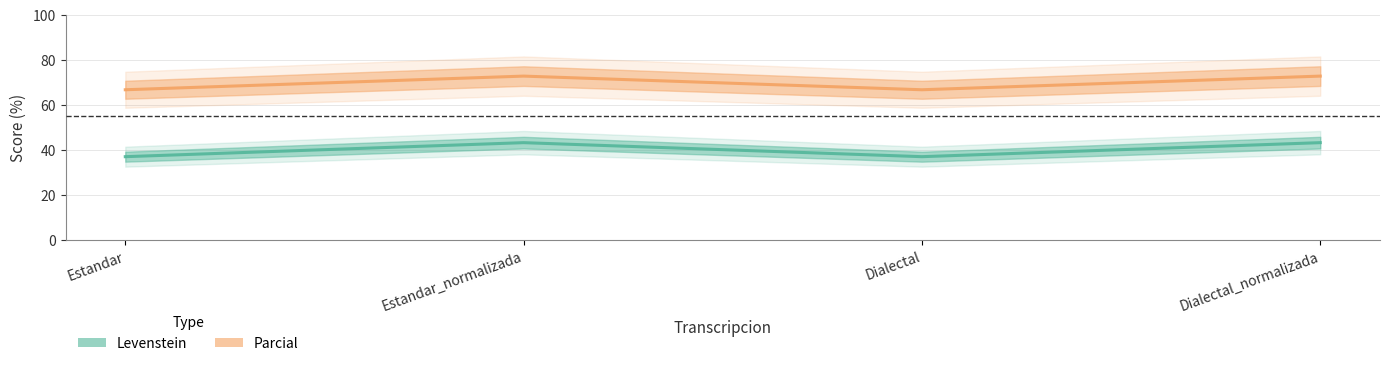

What is the difference between the highest and lowest values at Dialectal?

29.7